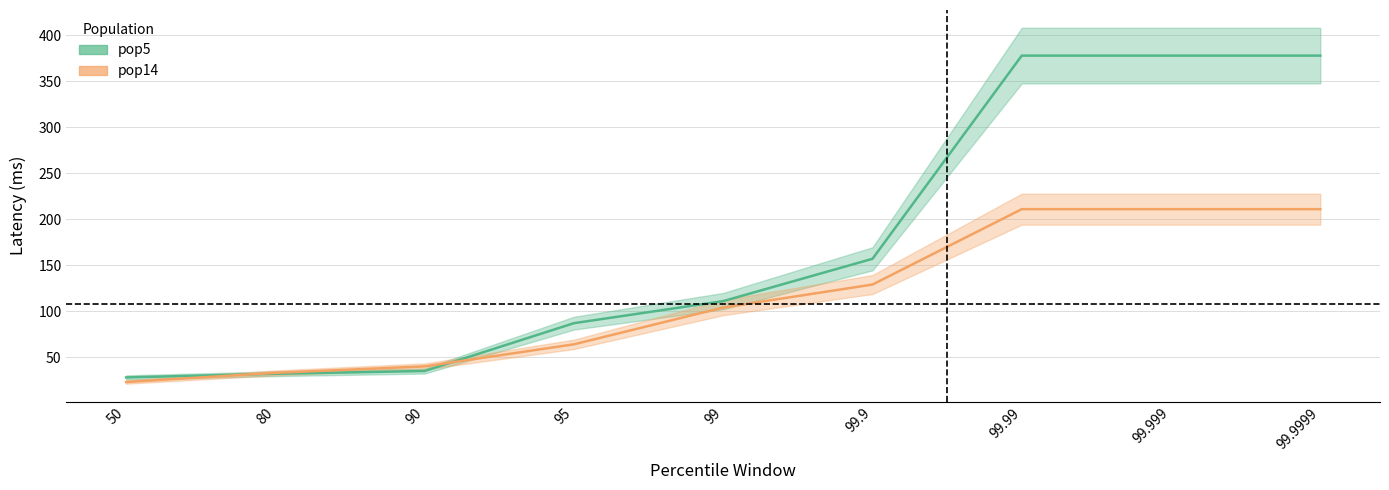

Rank the series by their average value, from highest to lowest.

pop5, pop14